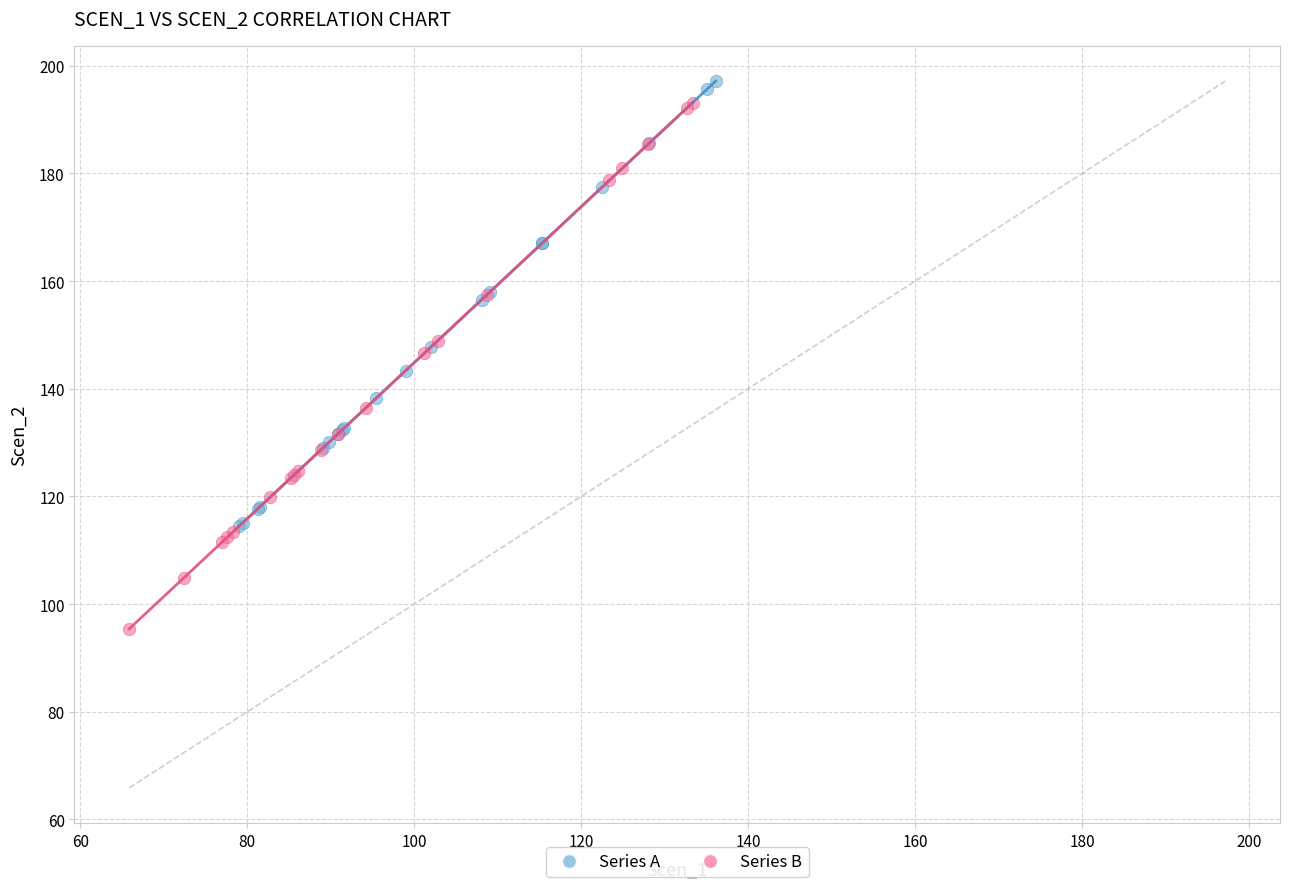

Which series has the widest spread of Y values?

Series B